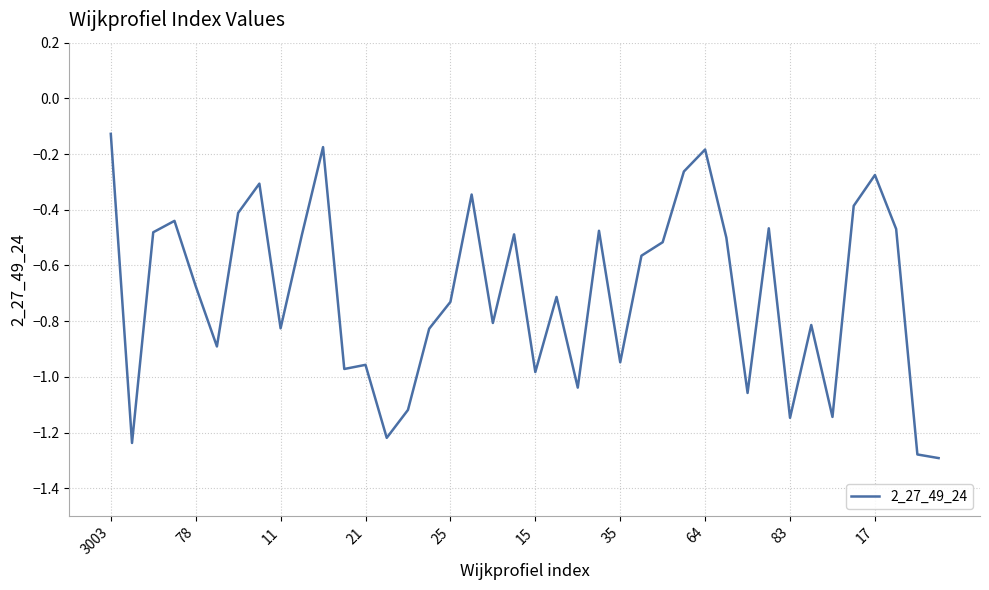

Which category has the highest value across all series?

3003